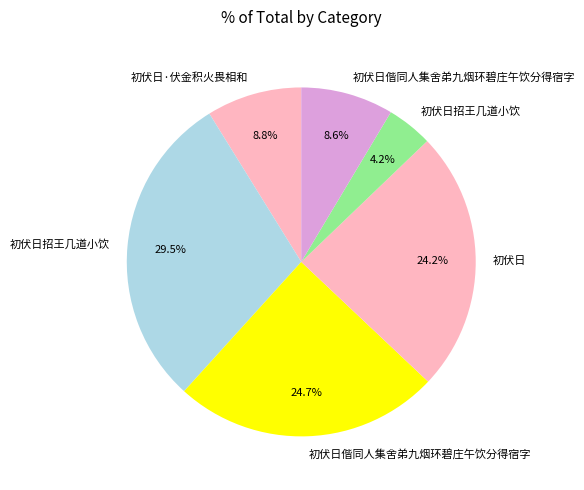

How many slices are in this pie chart?

6